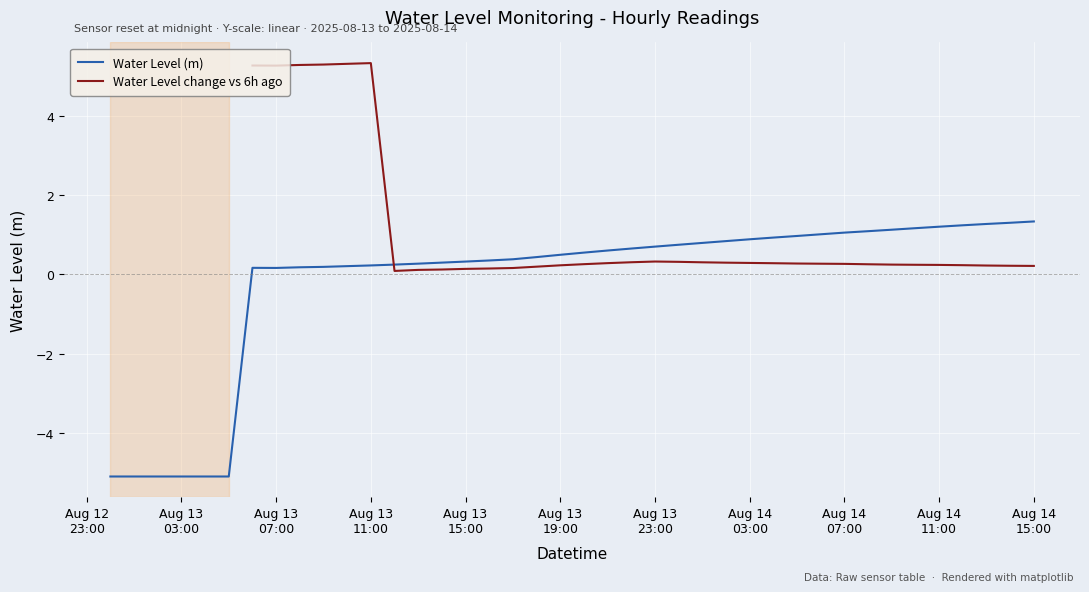

How many times do Water Level (m) and Water Level change vs 6h ago cross each other?

1